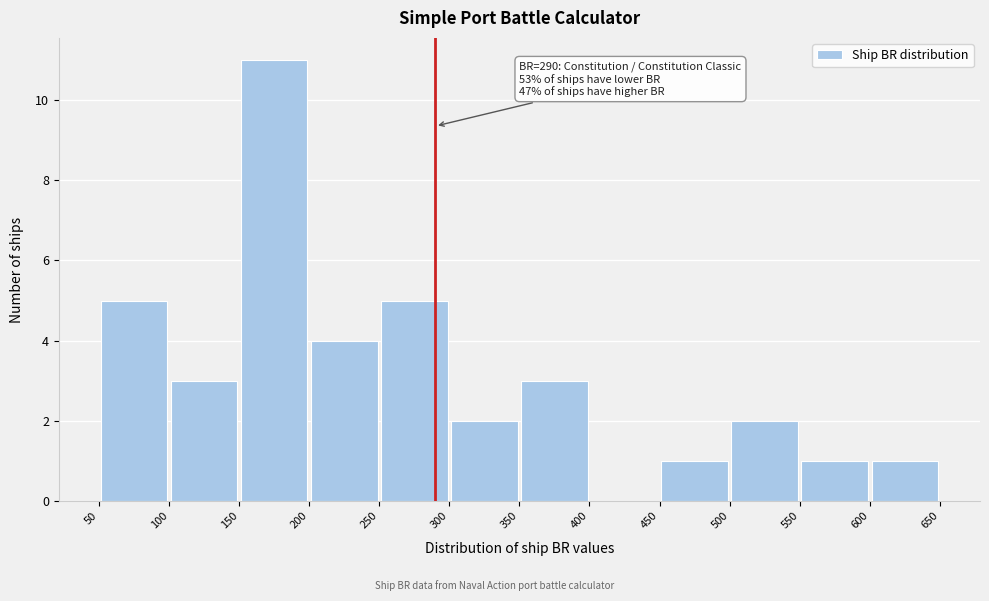

Over which range of the x-axis is the bar tallest?

150 to 200